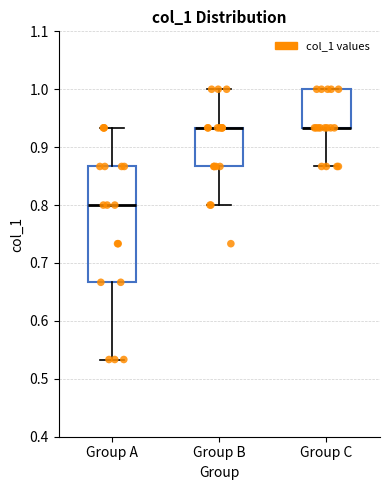

Where does the median line of the box for Group A sit on the y-axis? The values are not printed on the chart, so give them approximately, as read against the axis.

0.80